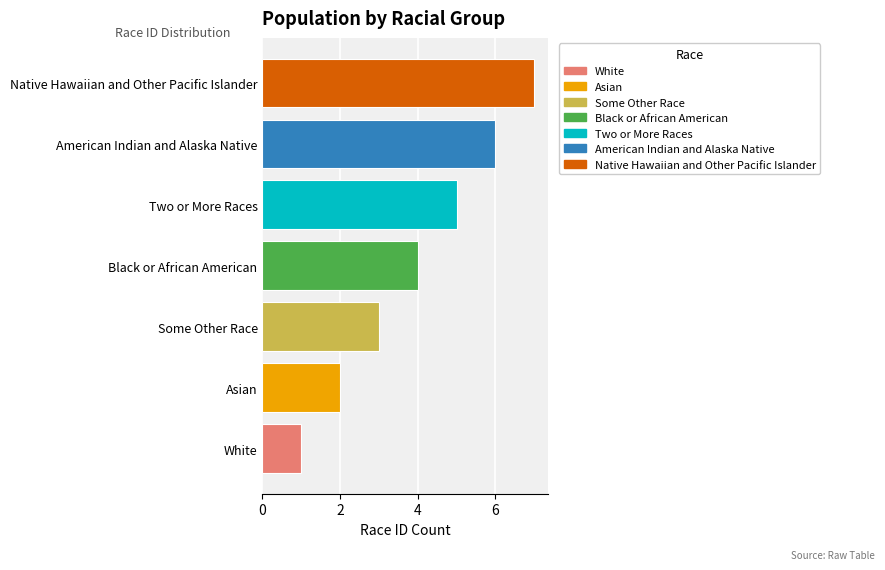

How many values are below 4?

3